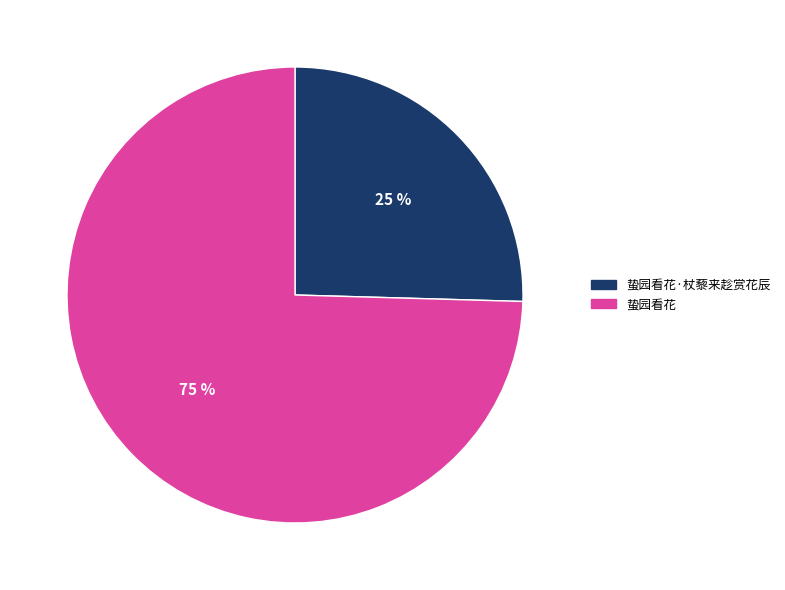

To the nearest percent, what is the average slice percentage?

50%